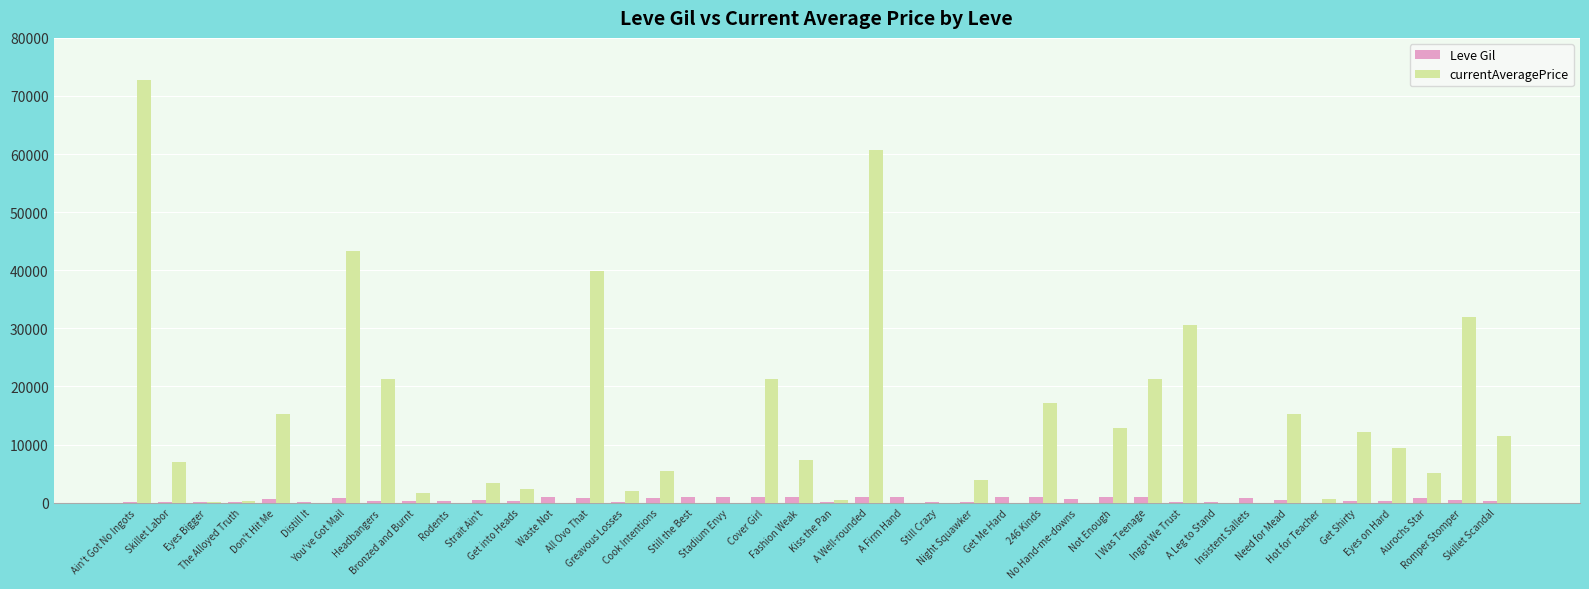

Which series has the largest range (max minus min)?

currentAveragePrice